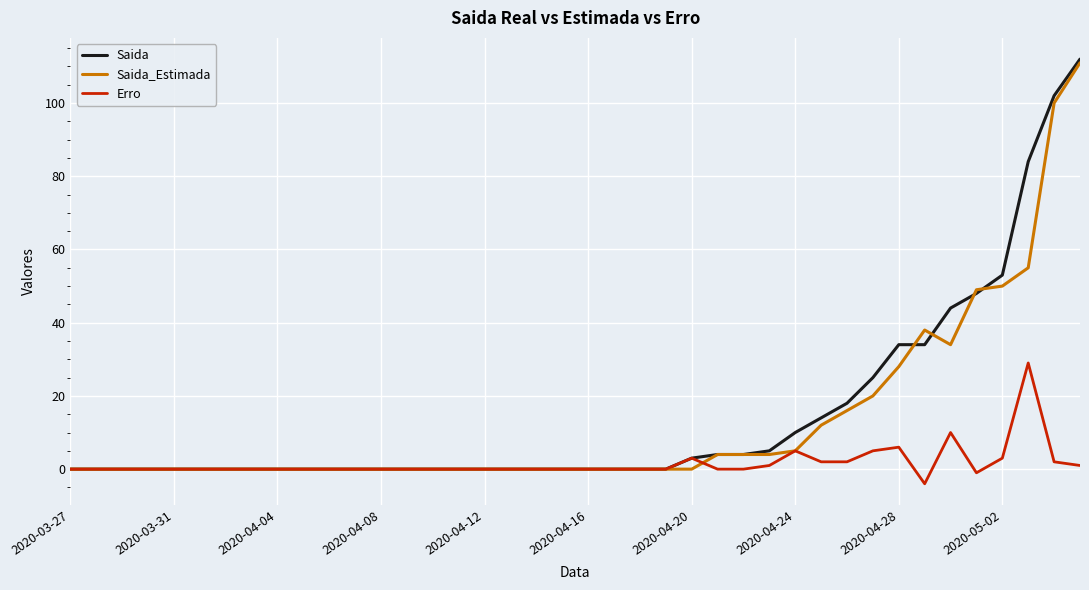

What is the minimum value shown in the chart?

-4